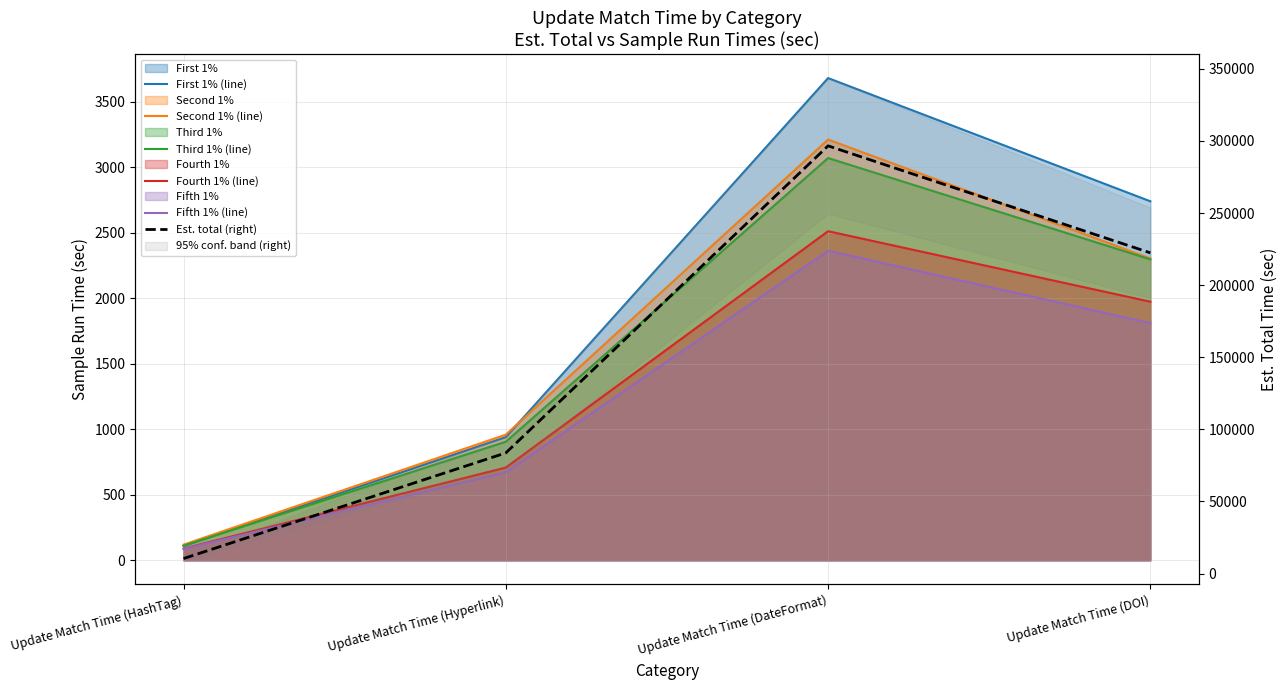

At which category is the sum across all series the highest?

Update Match Time (DateFormat)